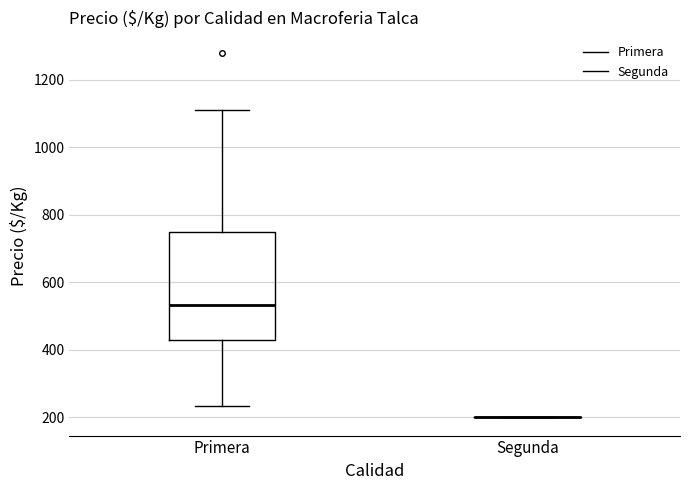

Reading left to right, read every box against the y-axis: the position of its median line, the range the box covers, and the ends of its whiskers. The values are not printed on the chart, so give them approximately, as read against the axis.

Primera: median 540, box 440 to 760, whiskers 240 to 1120
Segunda: box collapsed to a line at 200, whiskers 200 to 200